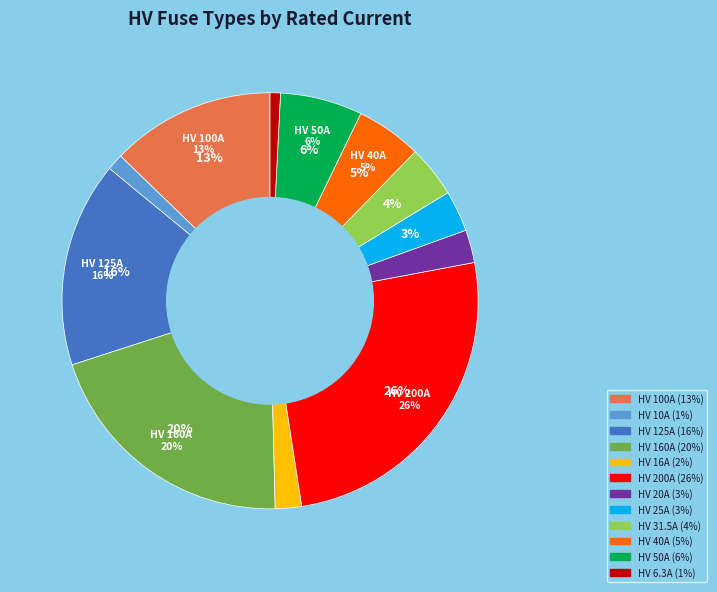

Does HV 6.3A represent more than half of the total?

No